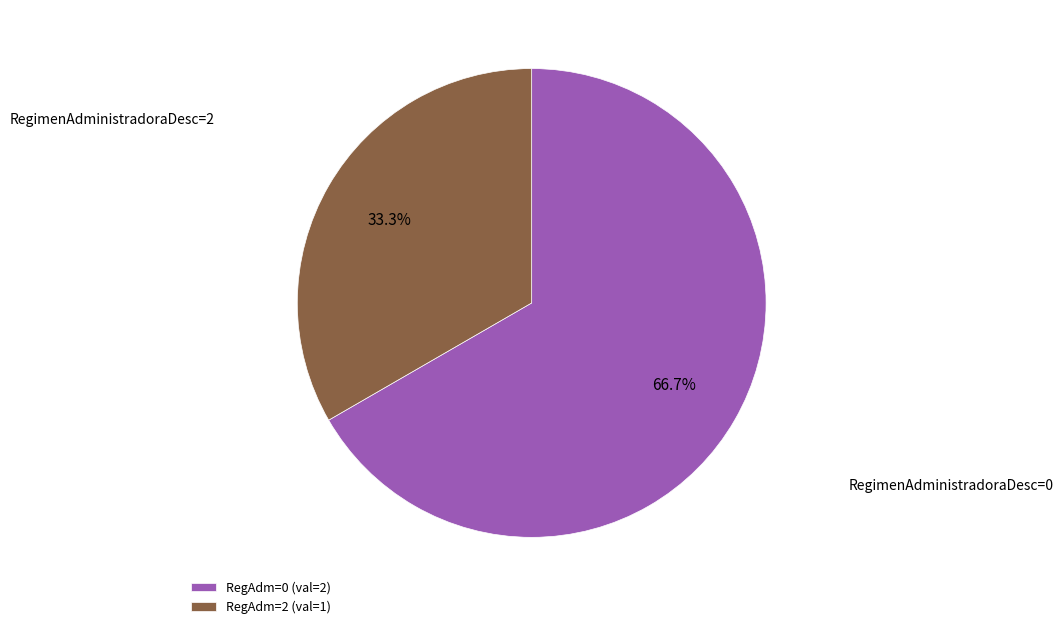

How many segments does this pie chart have?

2